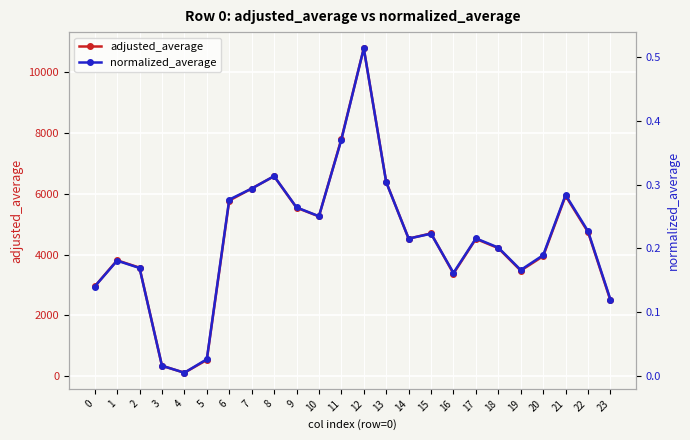

True or false: adjusted_average has a value of 6579.7 at 8.

True